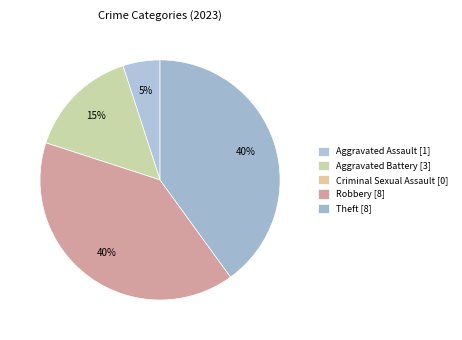

Count the number of slices in the pie.

5